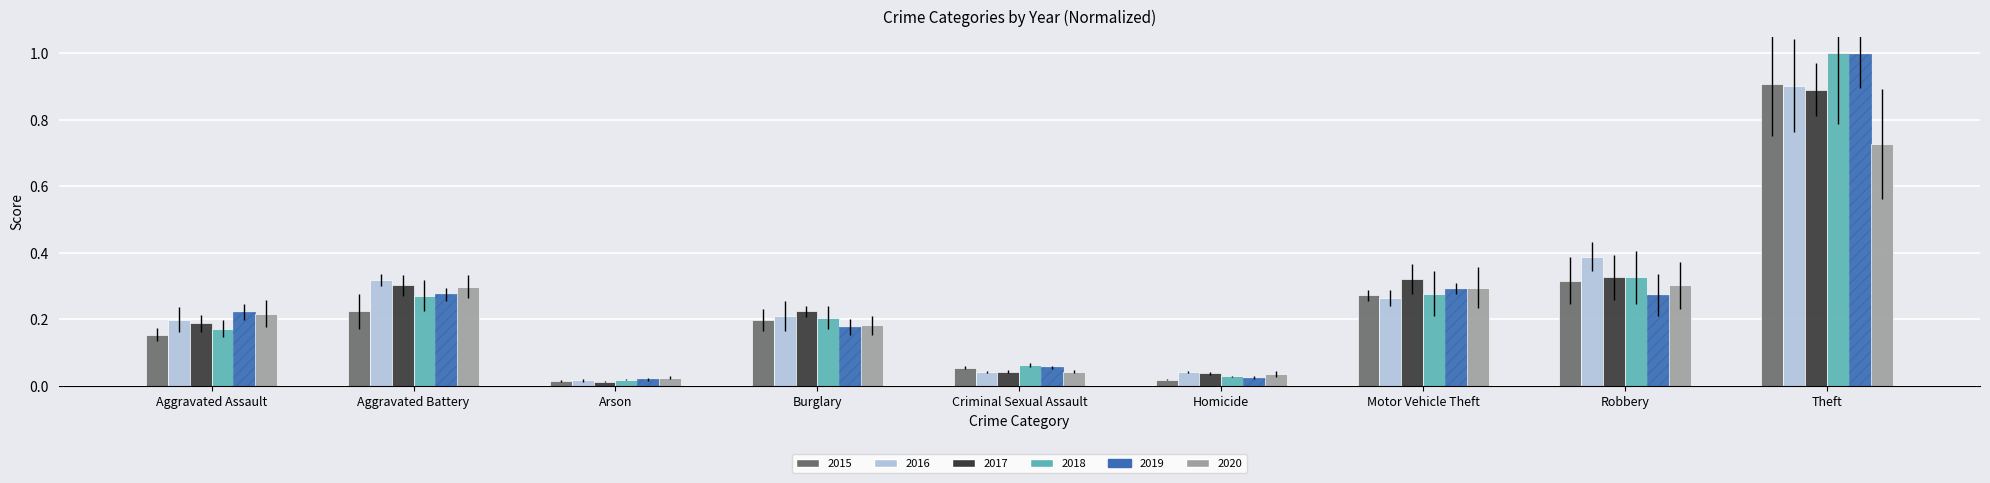

What is the total value across all series at Burglary?

1.2